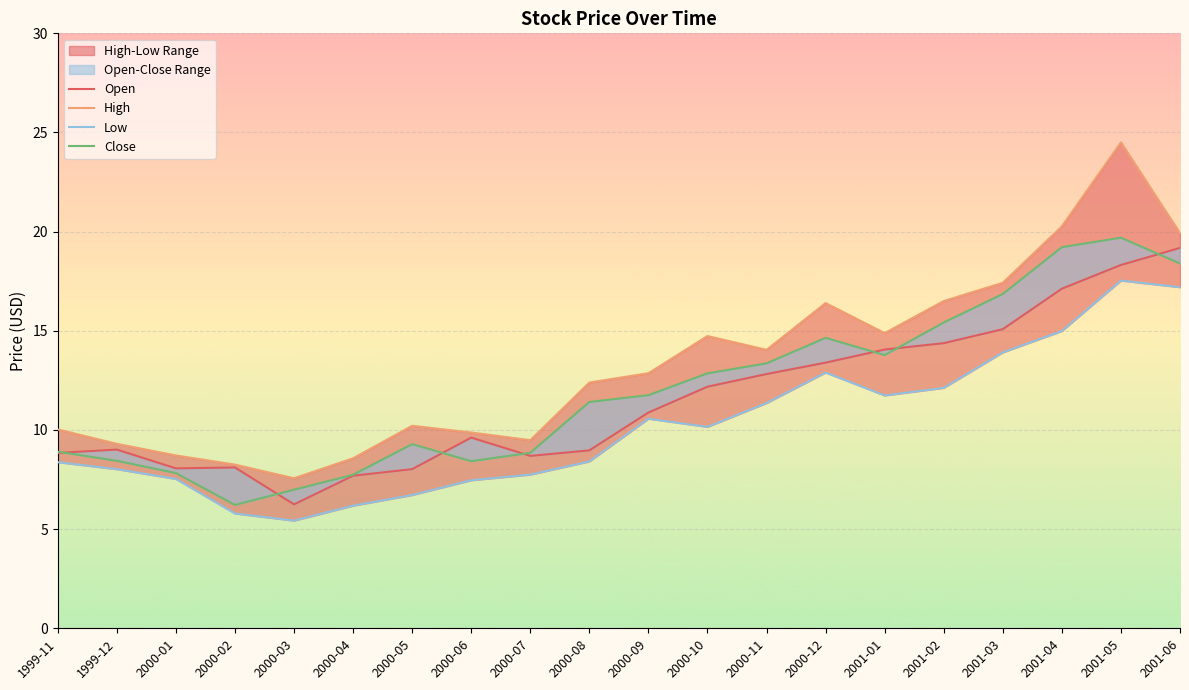

What is the total value across all series at 2000-08?

41.2